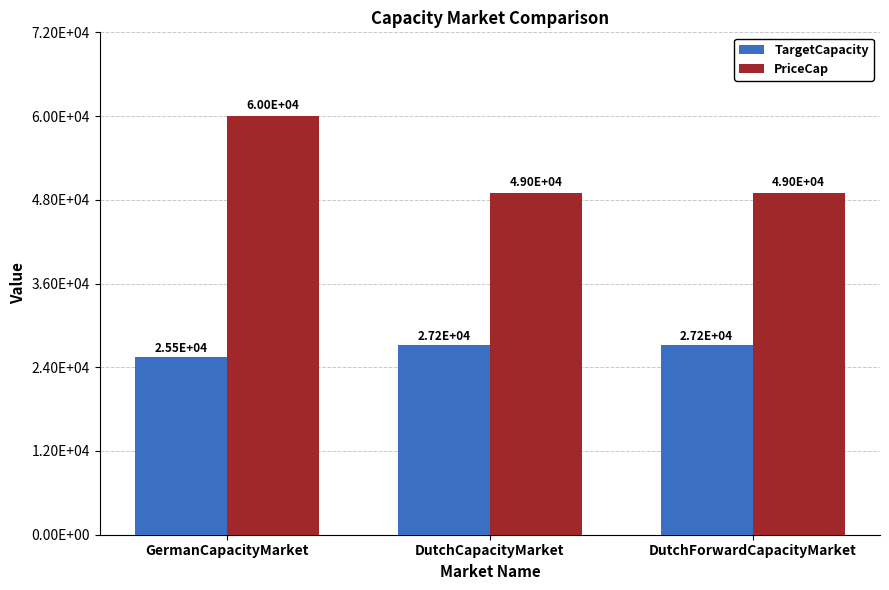

Are the bars horizontal?

No